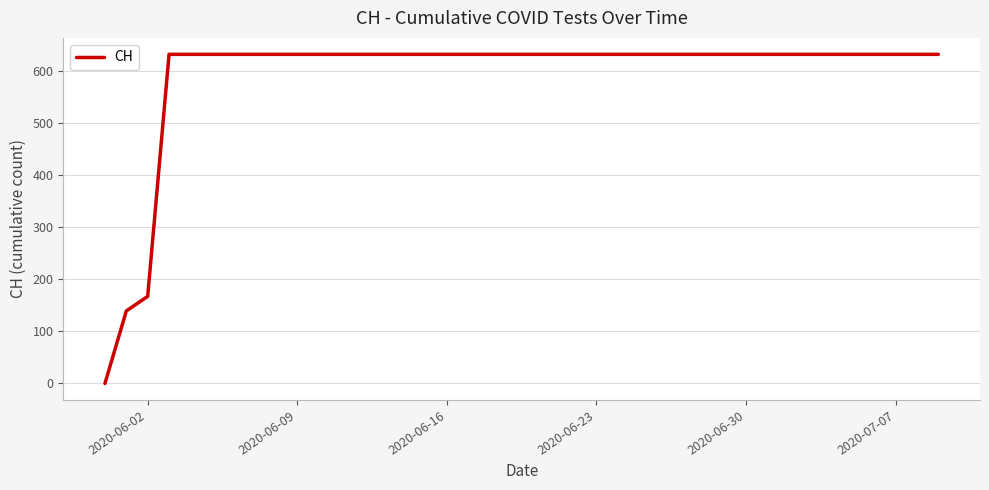

What is the difference between the maximum and minimum values?

631